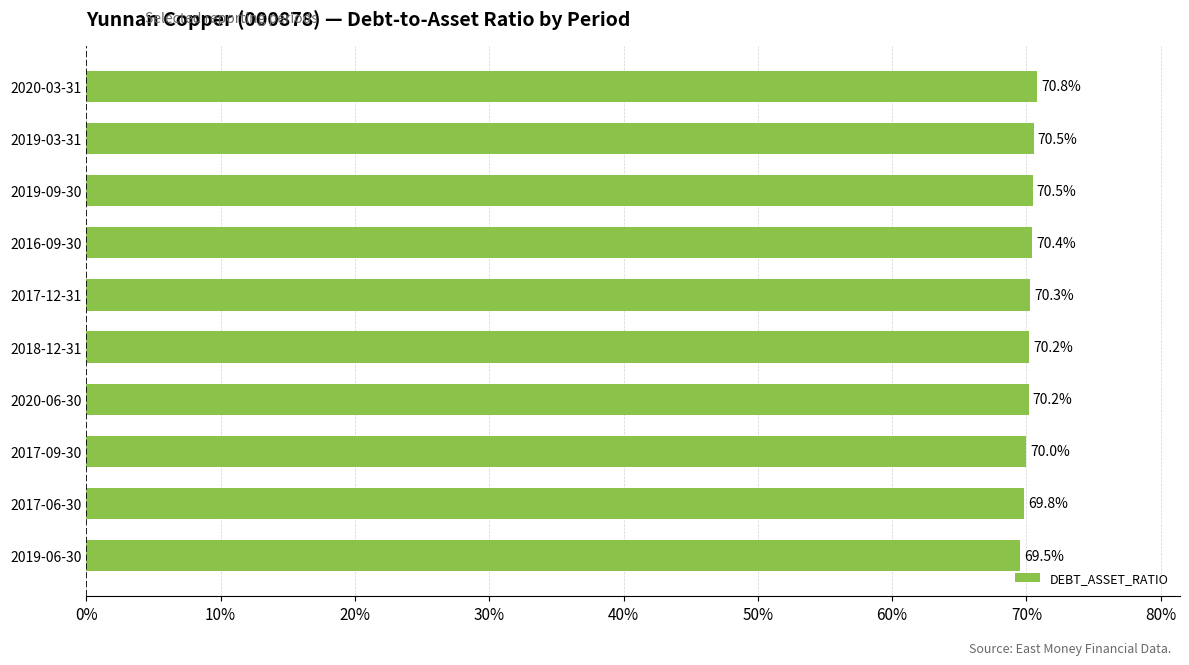

The value at 2017-06-30 is 95.7. True or false?

False